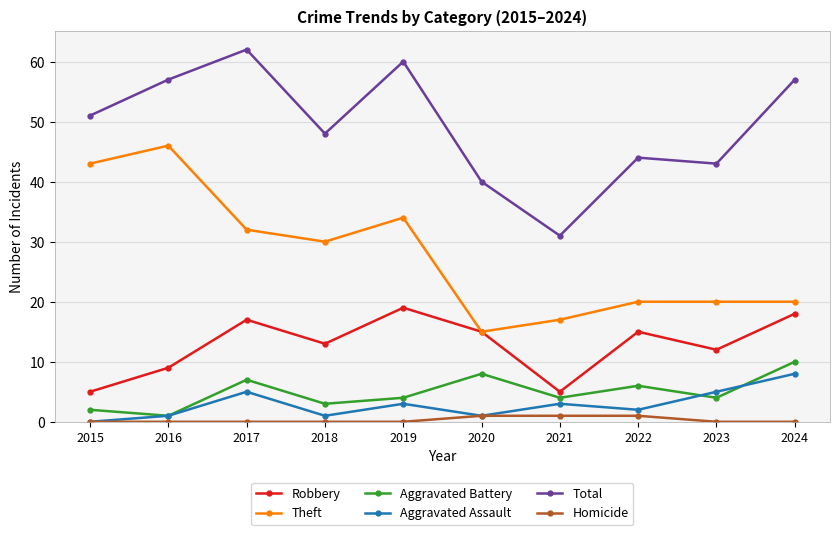

Reading right to left, list all the values displayed in this chart.

Robbery: 18	12	15	5	15	19	13	17	9	5
Theft: 20	20	20	17	15	34	30	32	46	43
Aggravated Battery: 10	4	6	4	8	4	3	7	1	2
Aggravated Assault: 8	5	2	3	1	3	1	5	1	0
Total: 57	43	44	31	40	60	48	62	57	51
Homicide: 0	0	1	1	1	0	0	0	0	0